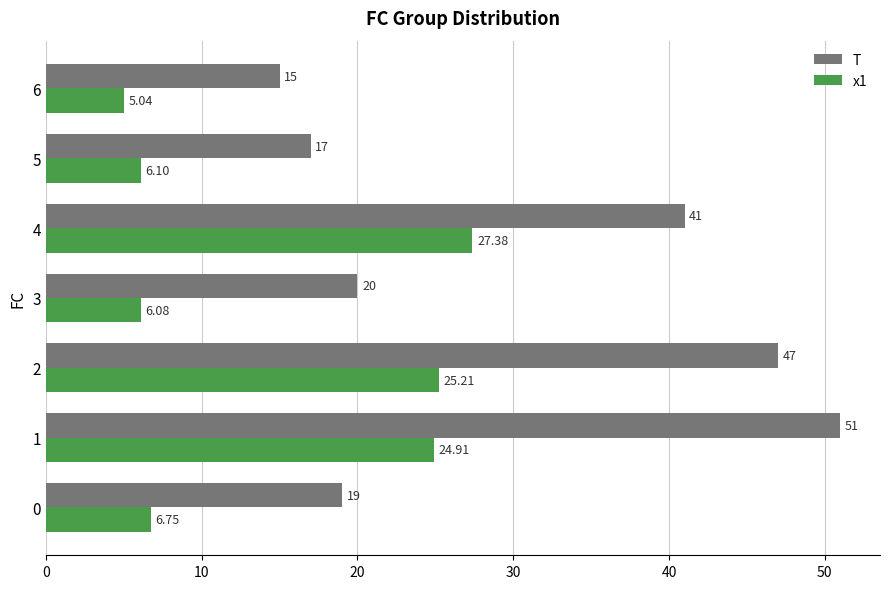

List the series in order of their peak value, lowest first.

x1, T